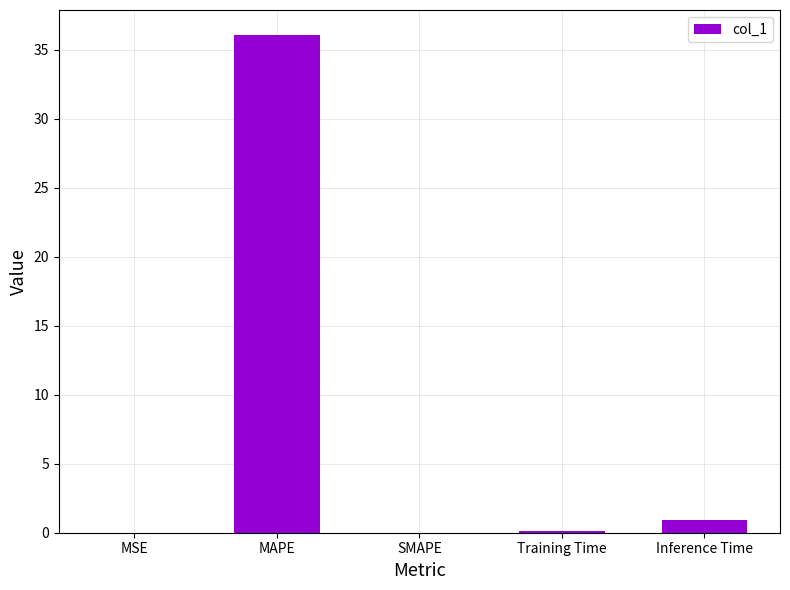

At which category does the chart reach its peak across all series?

MAPE